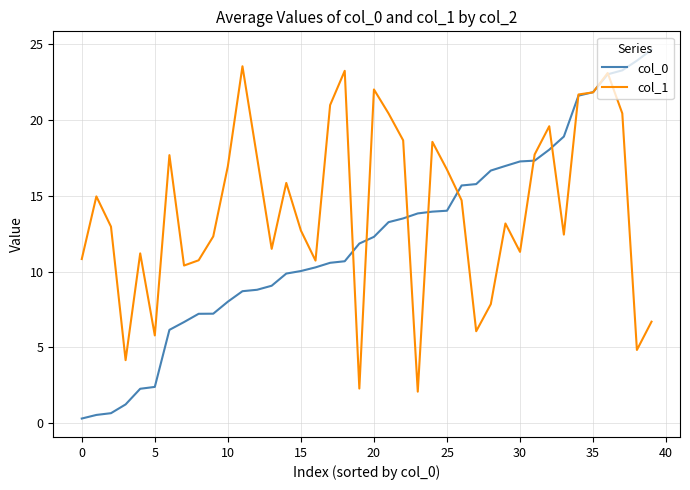

Which series has the largest total across all categories?

col_1